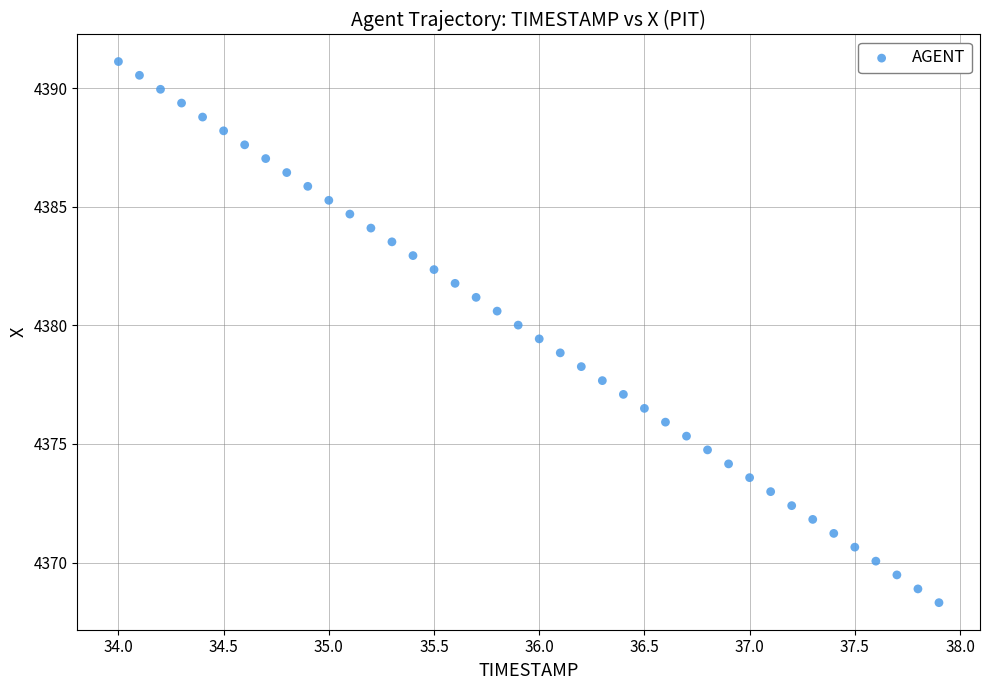

What is the range of X values (max minus min)?

3.9